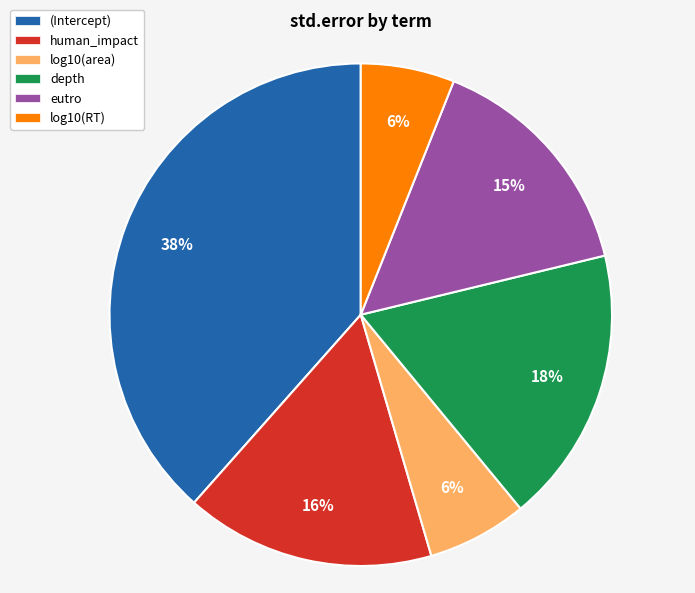

How many slices are in this pie chart?

6